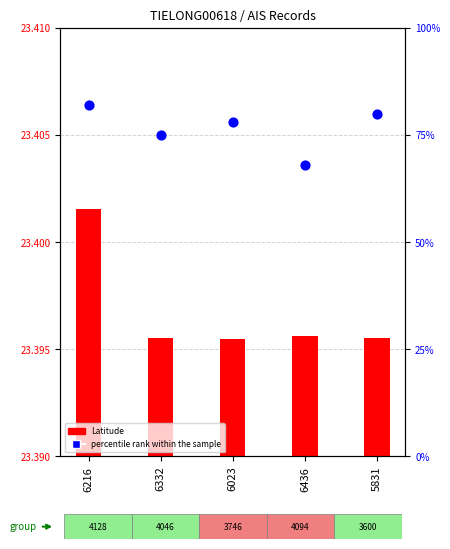

What are all the series names shown in the legend?

Latitude, percentile rank within the sample